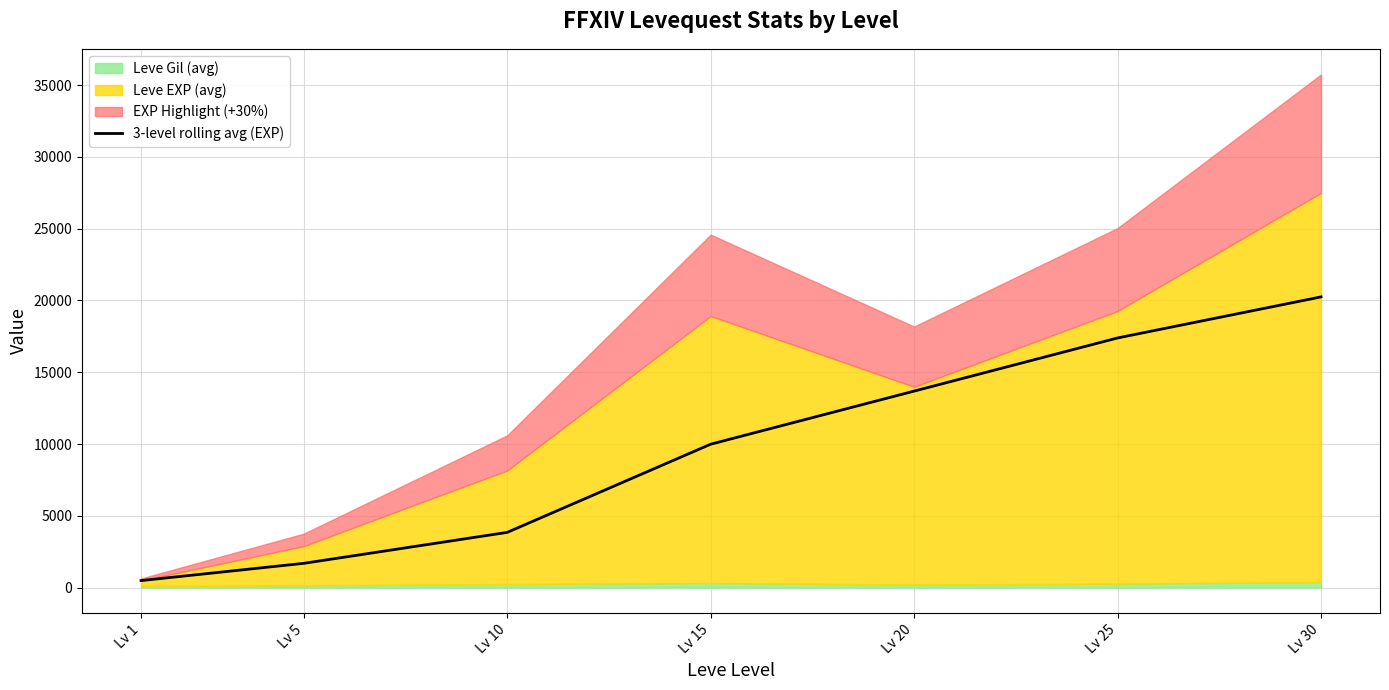

At which label does 3-level rolling avg (EXP) reach its peak?

Lv 30